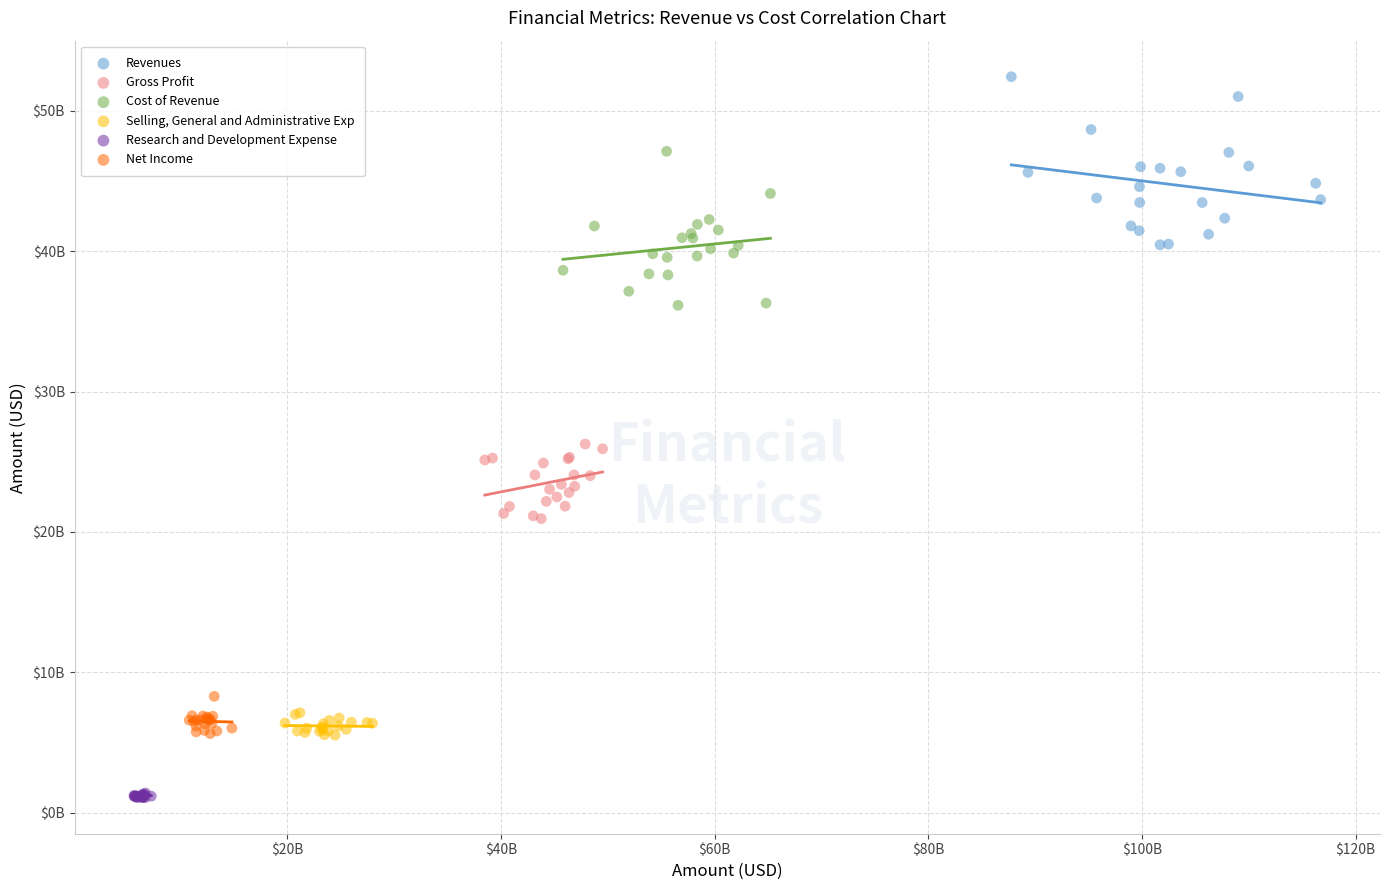

Which series has the widest spread of Y values?

Revenues